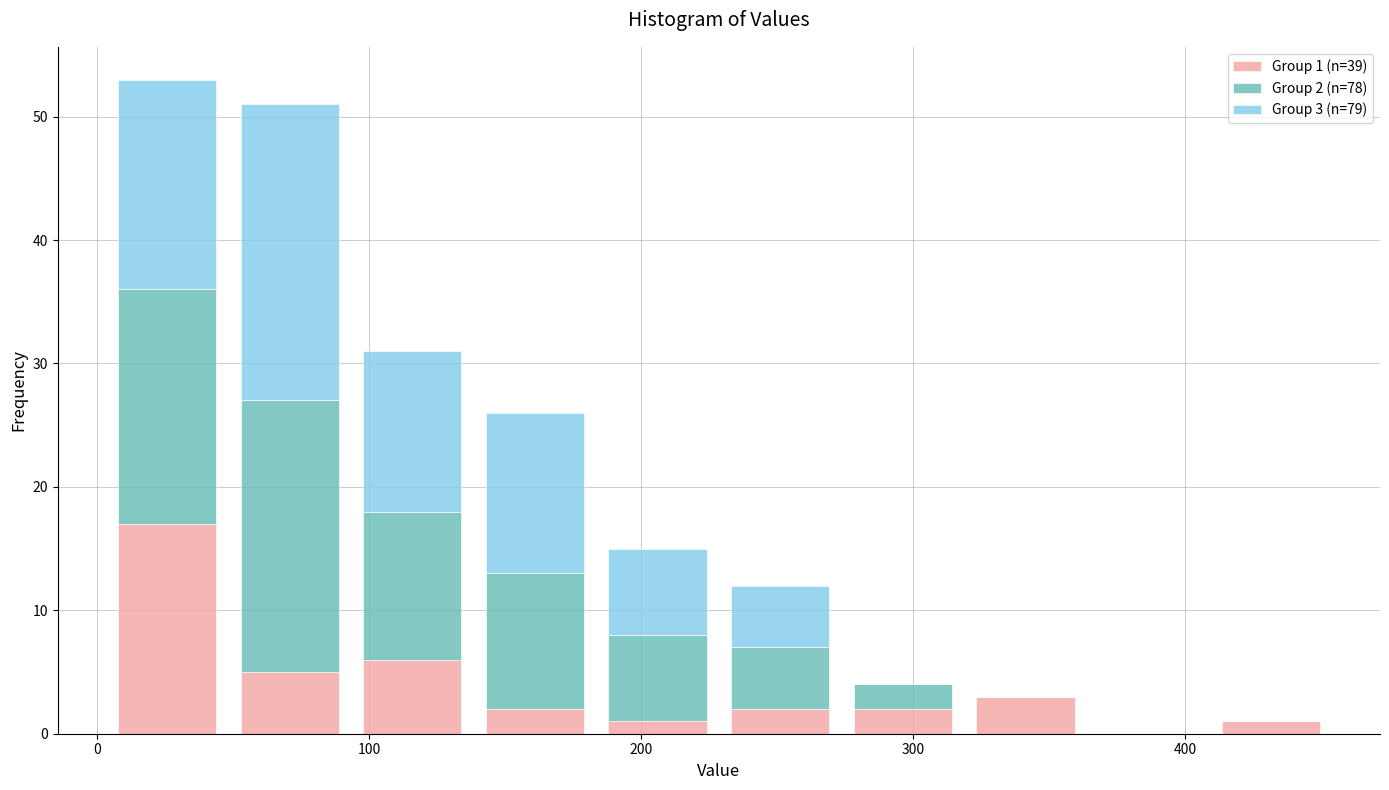

Which range on the x-axis has the tallest stacked bar (by total height)?

0 to 50